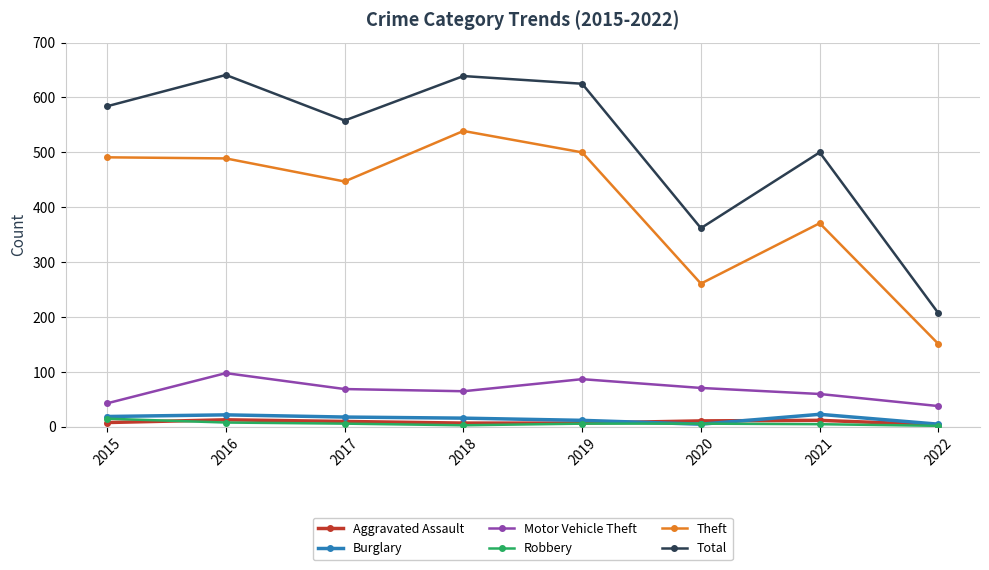

At which category does Total reach its first local valley?

2017